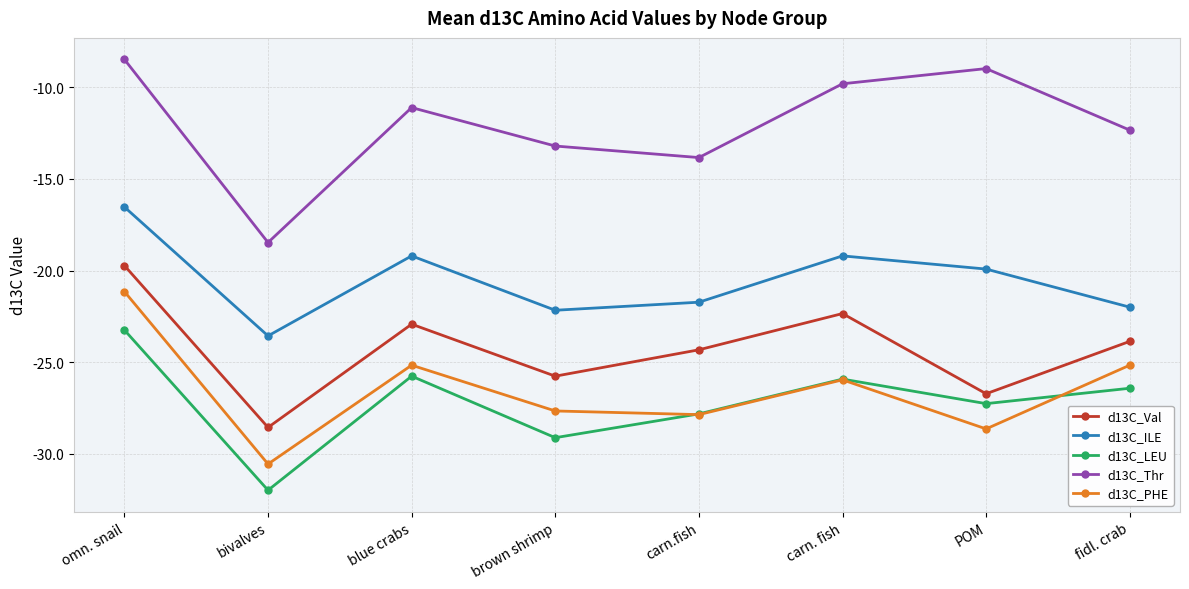

Where is the first local minimum for d13C_Thr?

bivalves